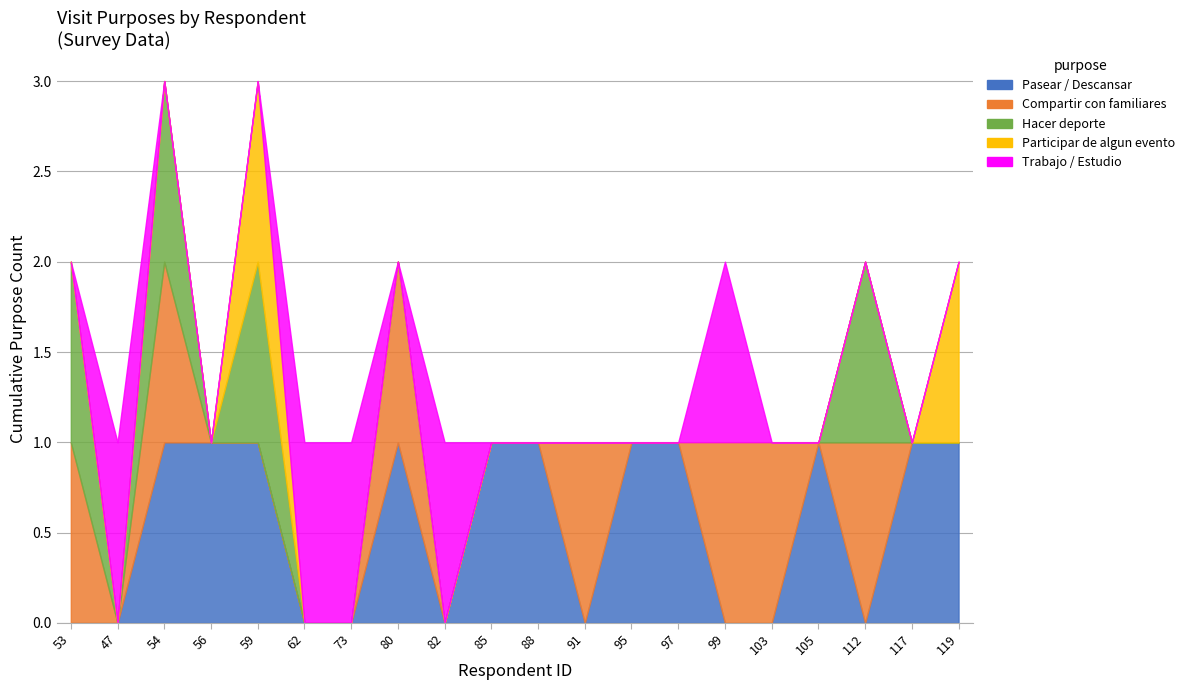

Which category has the highest value in the Trabajo / Estudio series?

47